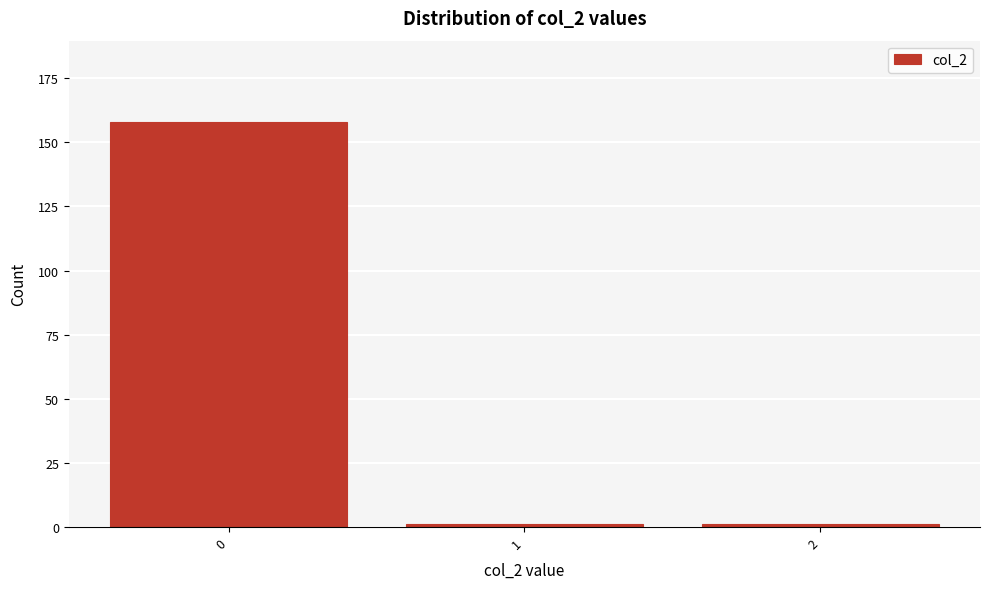

Reading left to right, transcribe all the data shown in this chart.

158	1	1